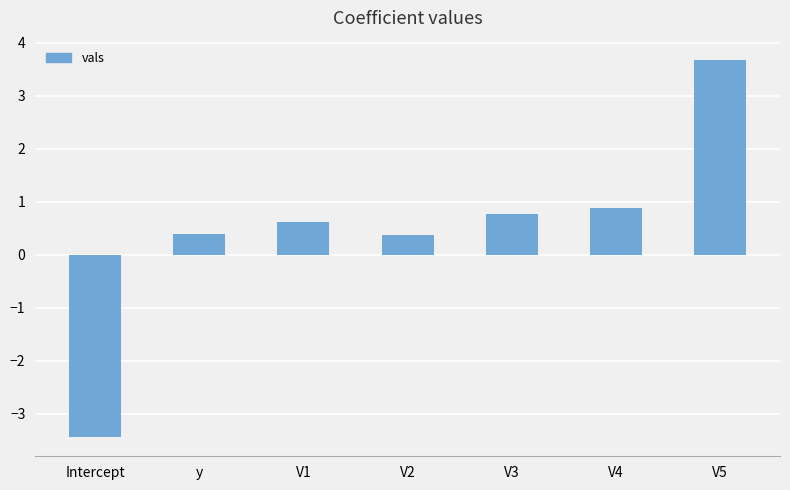

What is the difference between the values at V2 and V5?

3.3